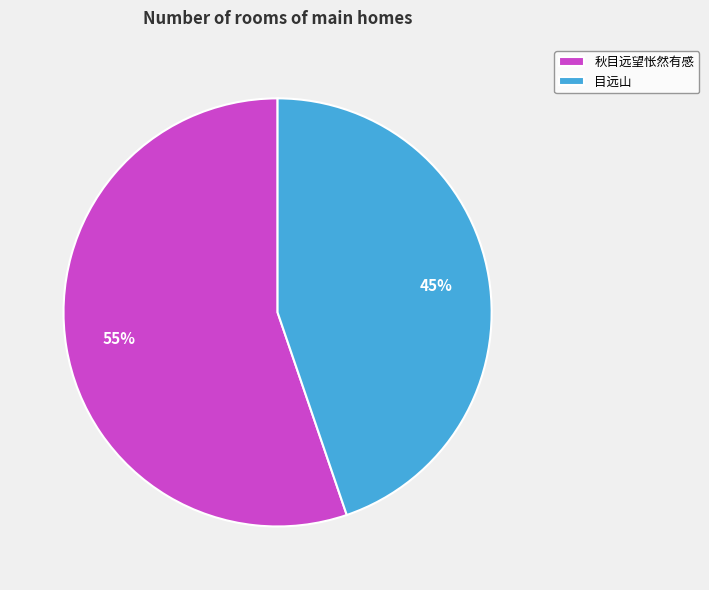

What percentage is the 秋目远望怅然有感 slice, to the nearest percent?

55%